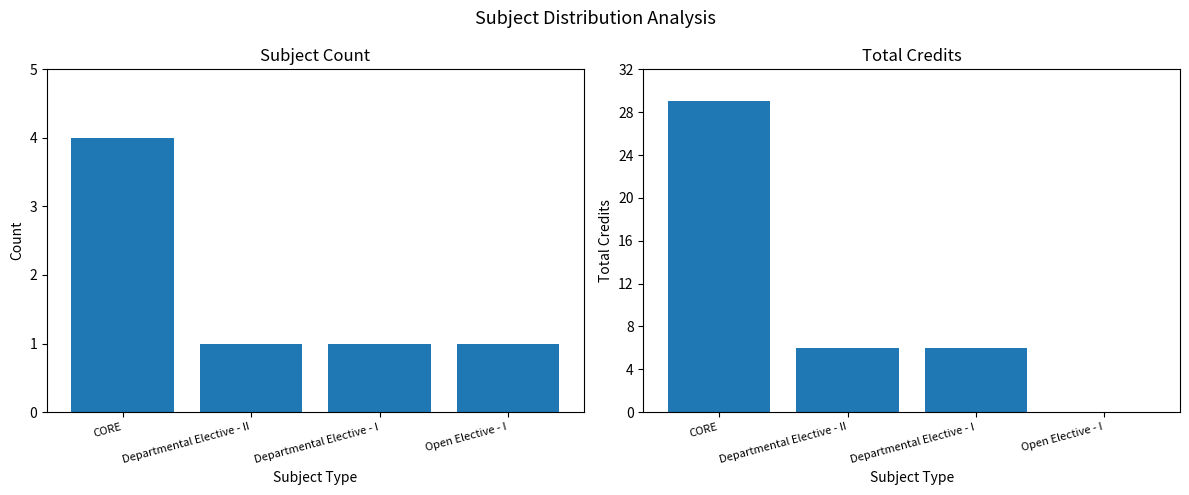

How many positive values does the Total Credits series have?

3